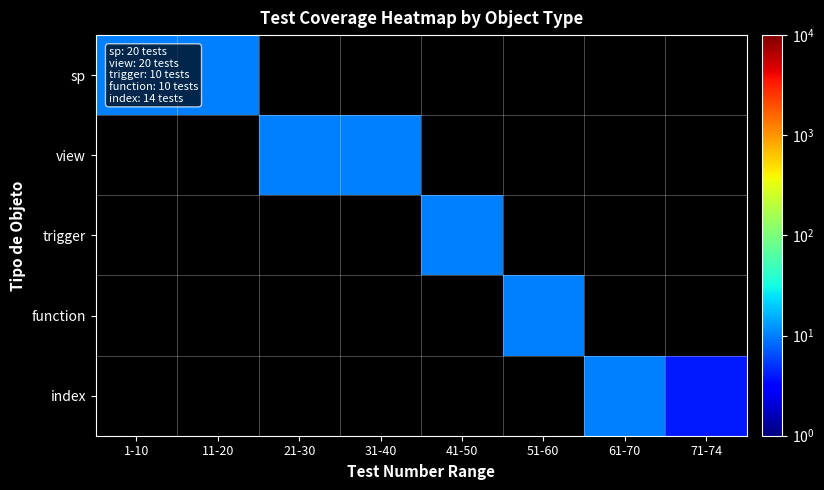

Between 21-30 and 71-74, which series saw the biggest shift?

view